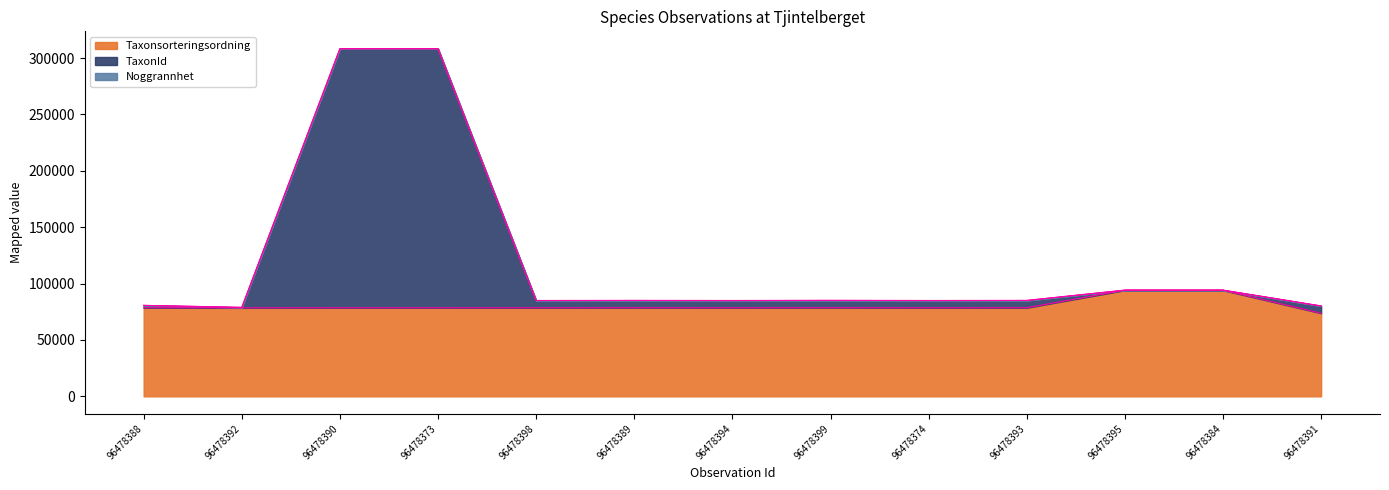

Which series has the largest range (max minus min)?

TaxonId